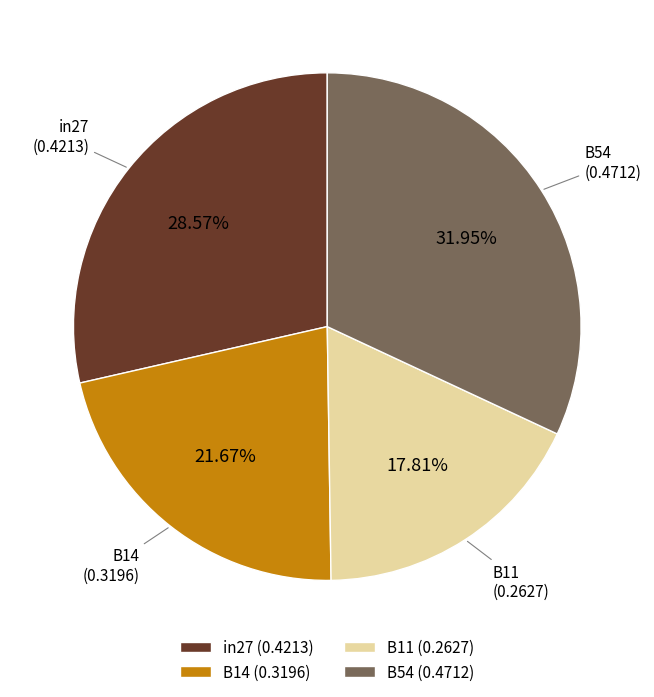

Is the sum of B14 (0.3196) and B54 (0.4712) greater than half?

Yes